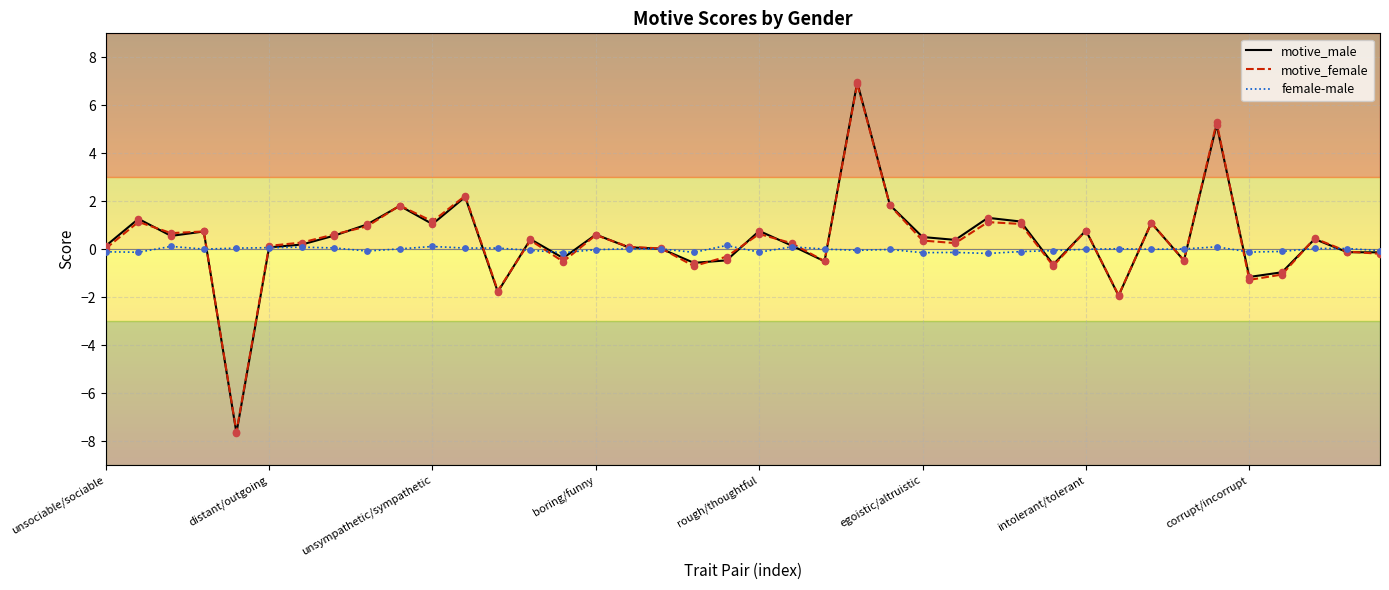

Which series has the largest range (max minus min)?

motive_male